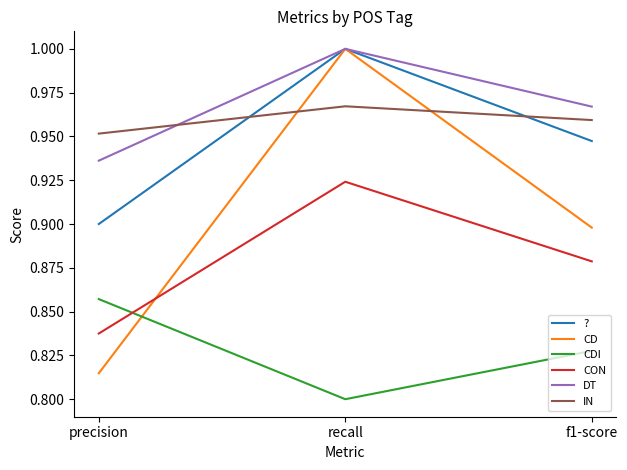

Where is ? nearest to the value 0?

precision